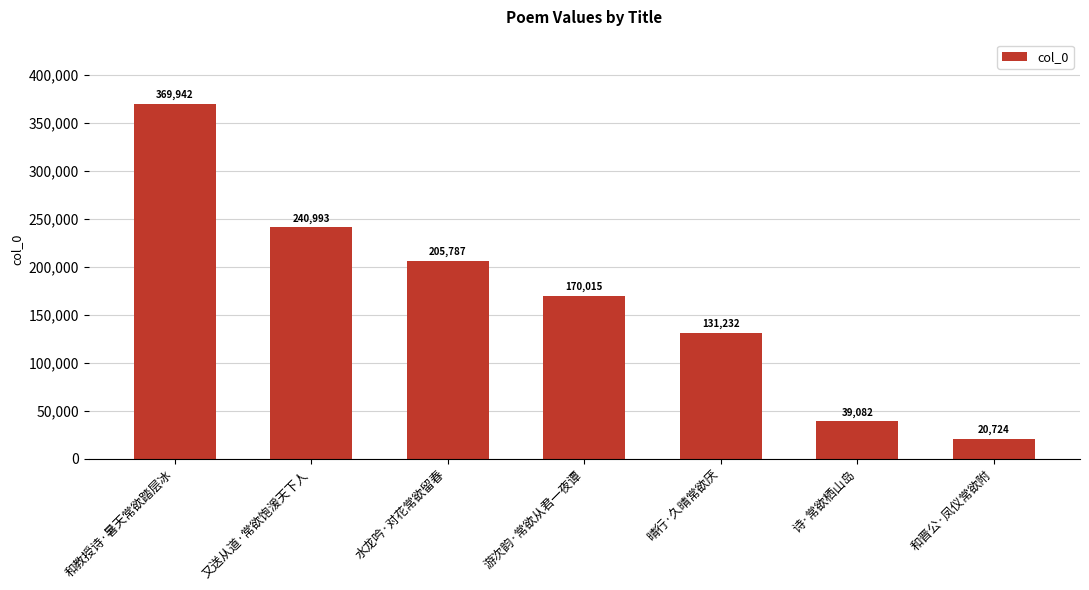

What is the change in value from 水龙吟·对花常欲留春 to 晴行·久晴常欲厌?

-74555